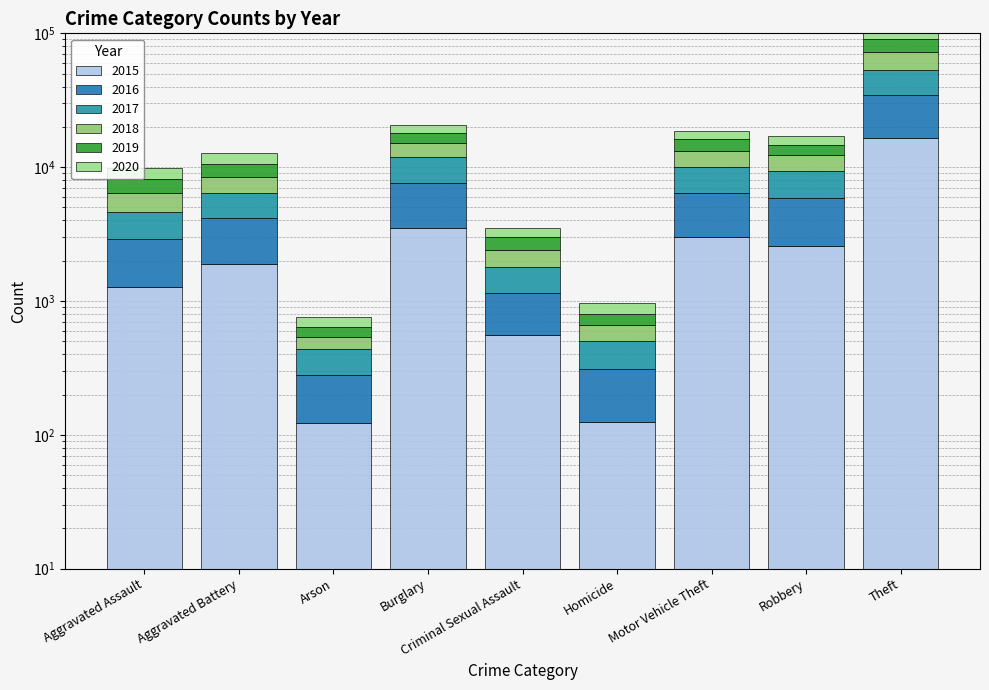

At which label does 2016 reach its peak?

Theft